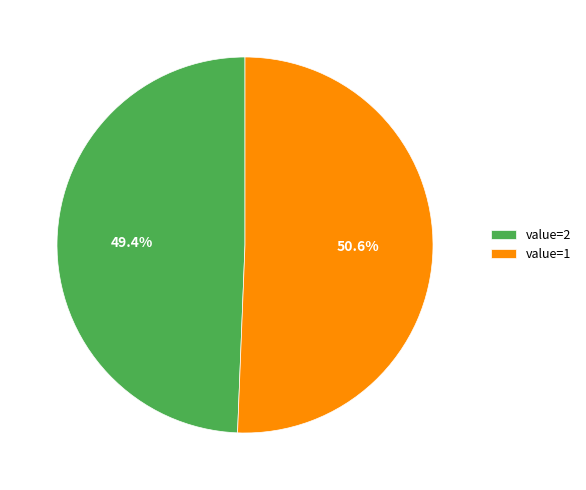

Is there a majority slice in this chart?

Yes